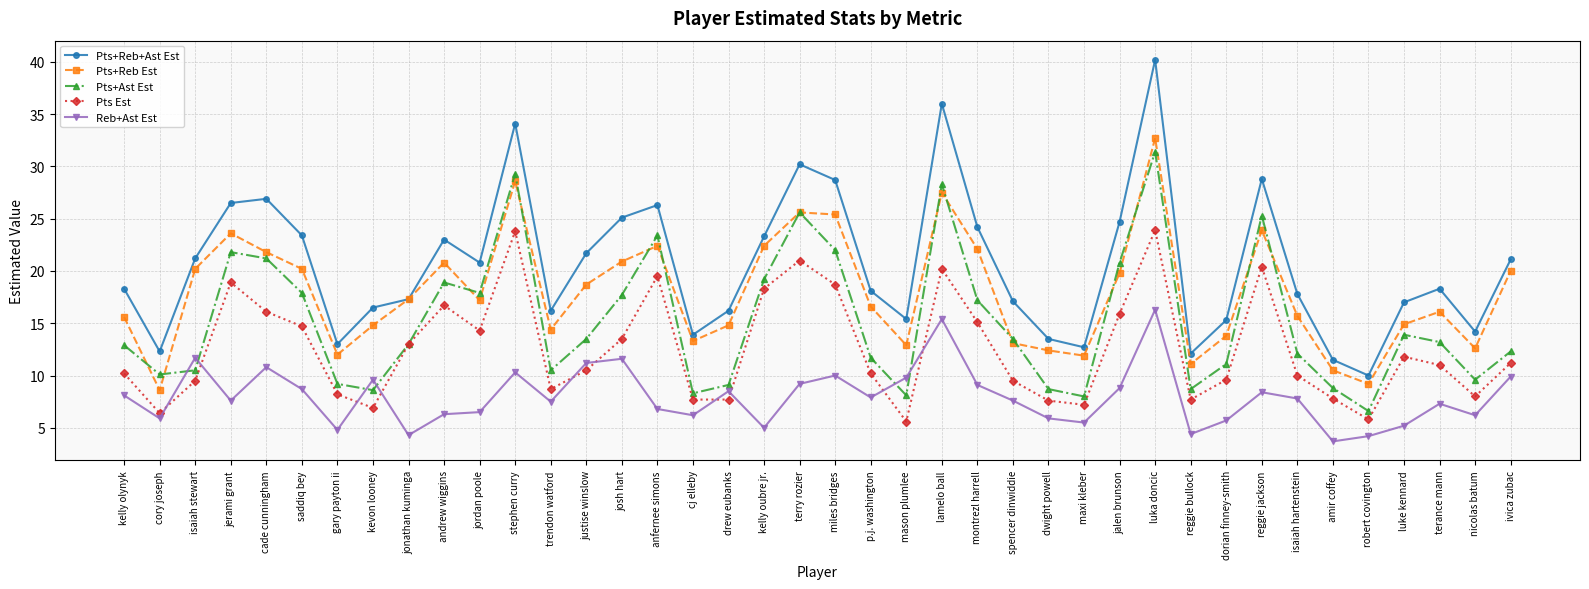

The Pts+Reb+Ast Est series shows 3.0 at reggie bullock. True or false?

False